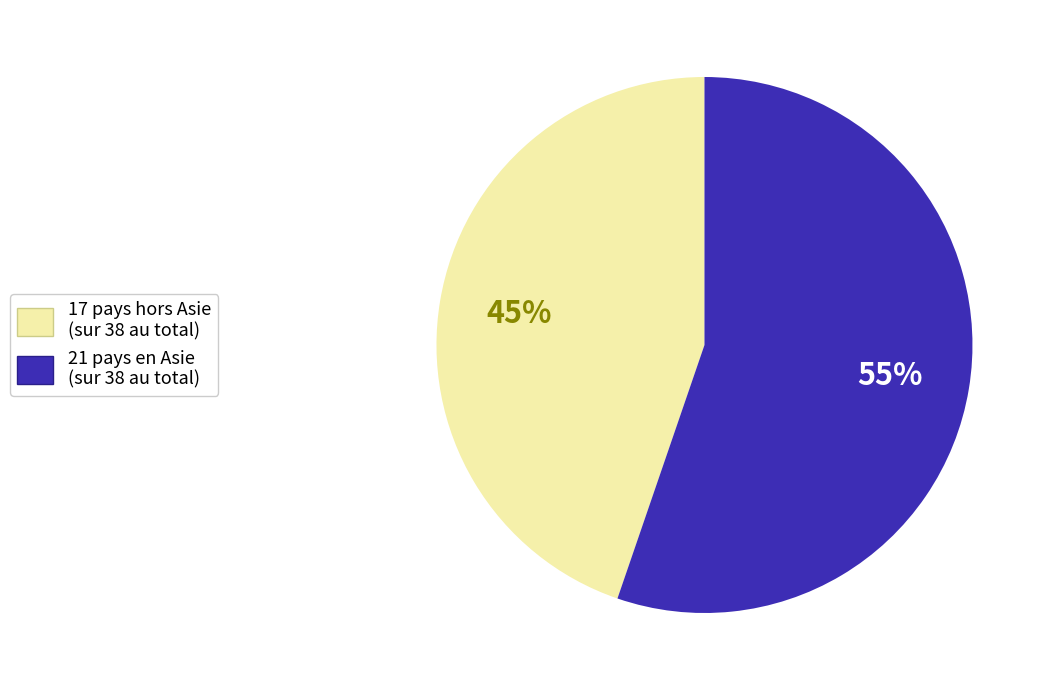

To the nearest percent, what is the average slice percentage?

50%